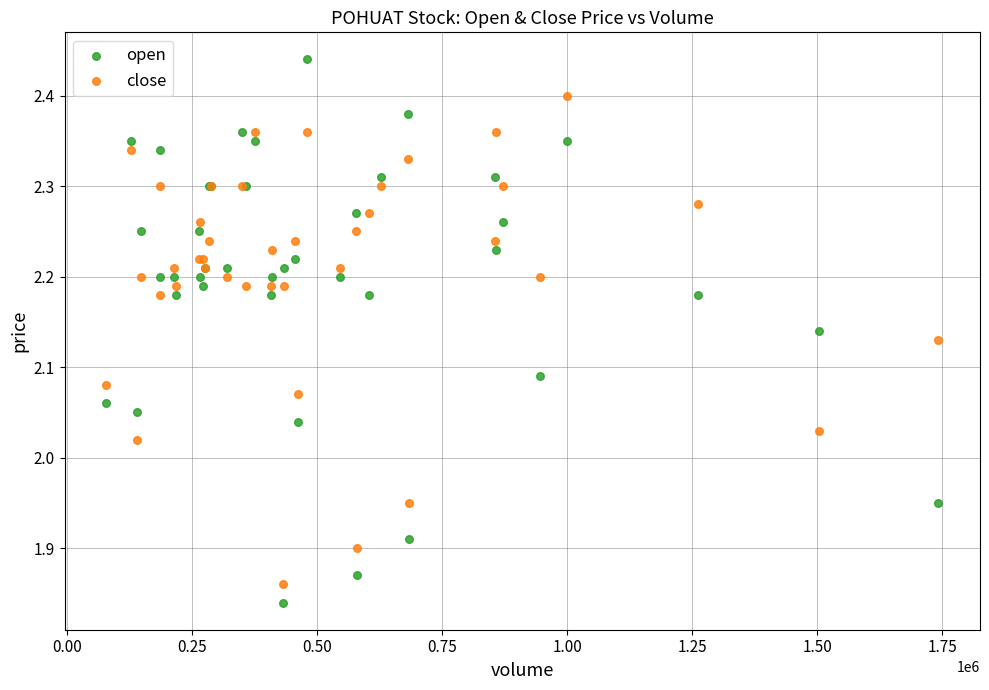

Which series contains the highest Y value?

open